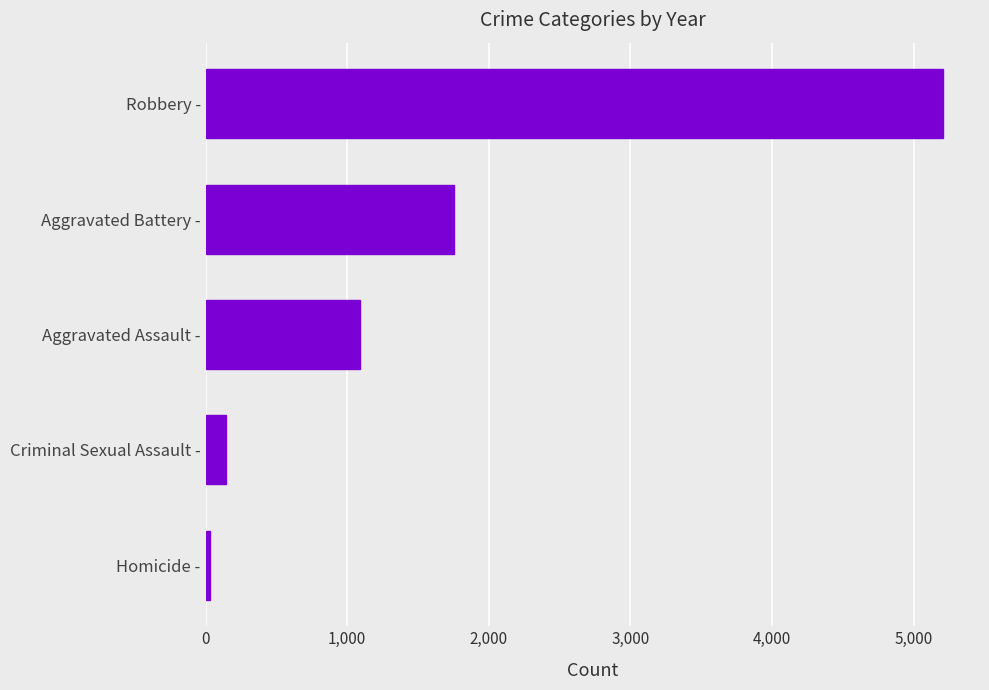

What is the average value?

1646